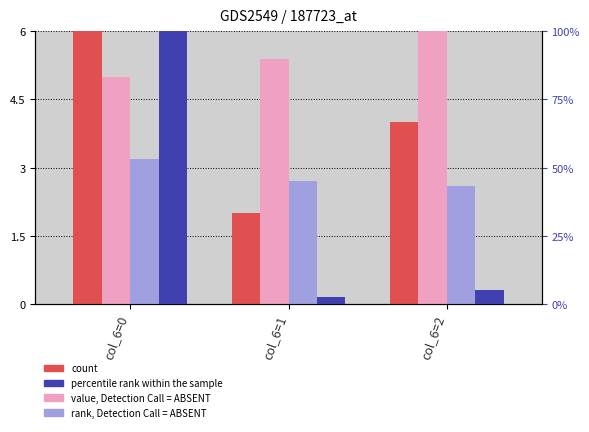

What are all the series names shown in the legend?

count, value, Detection Call = ABSENT, rank, Detection Call = ABSENT, percentile rank within the sample